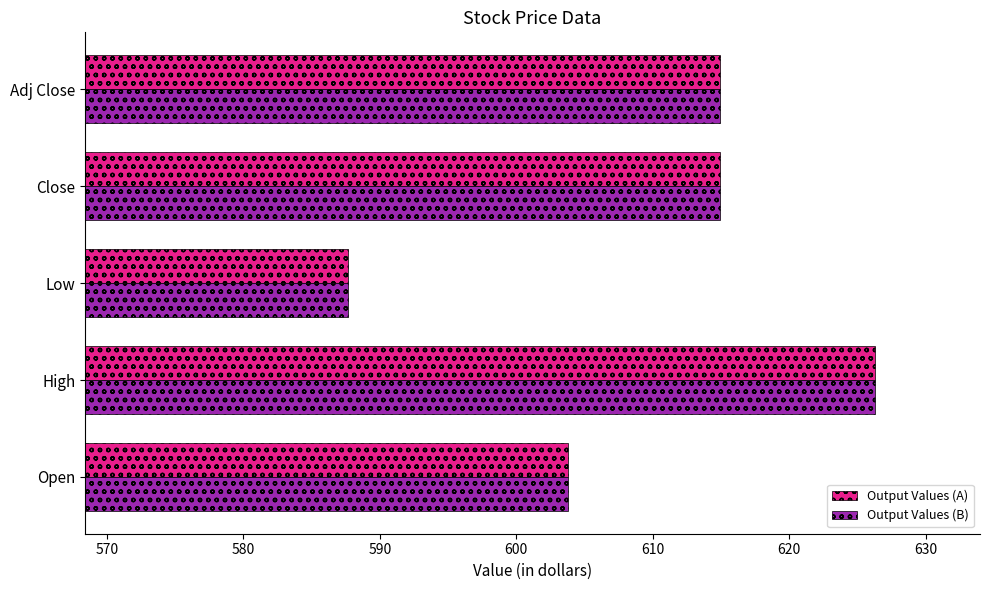

How many categories are shown in the chart?

5